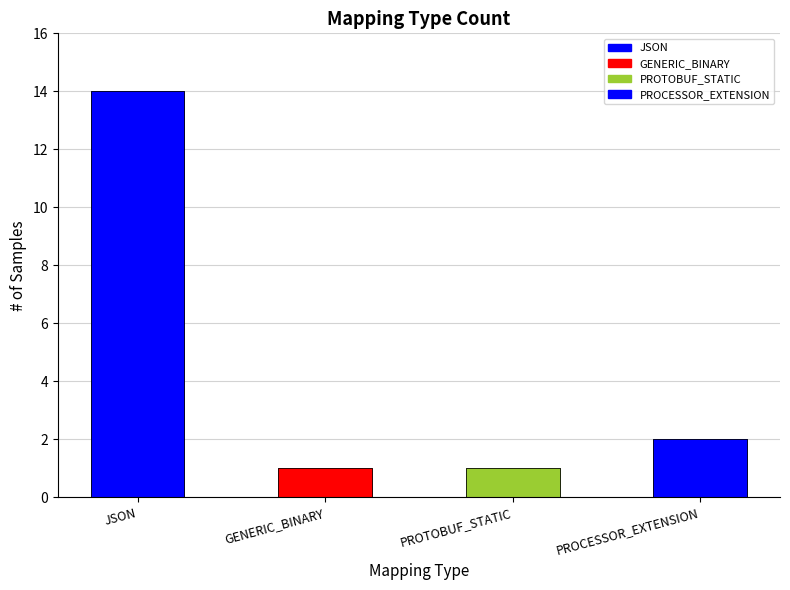

What is the average value?

4